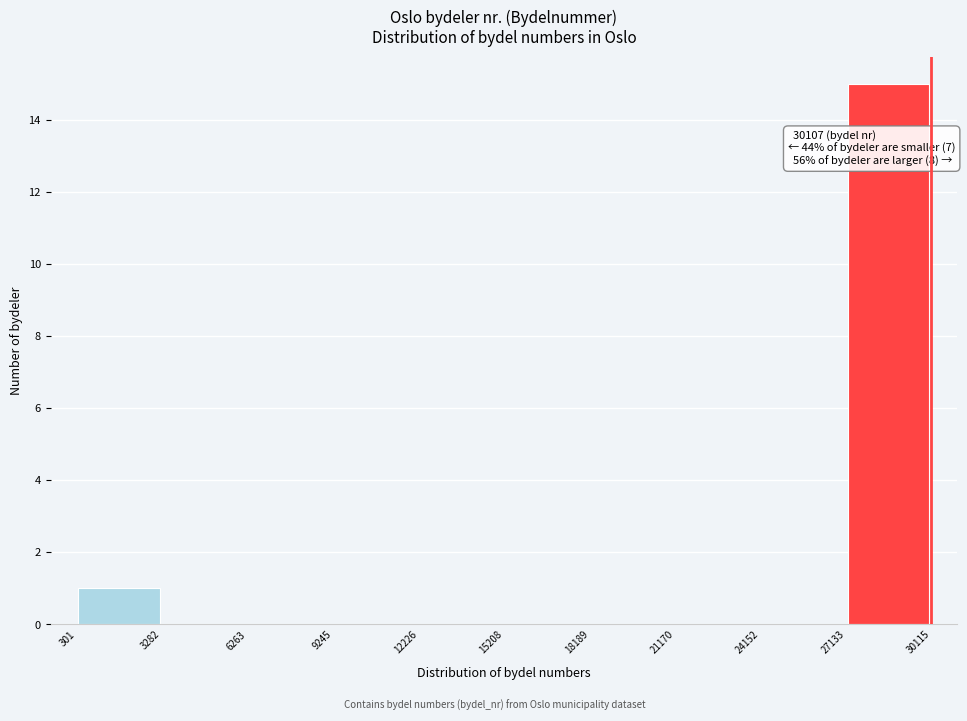

Over which range of the x-axis is the bar tallest?

27133 to 30115